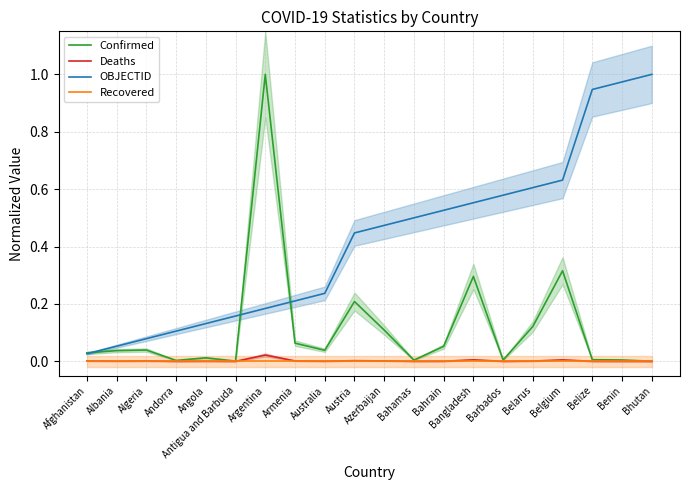

True or false: OBJECTID and Deaths intersect in this chart.

False